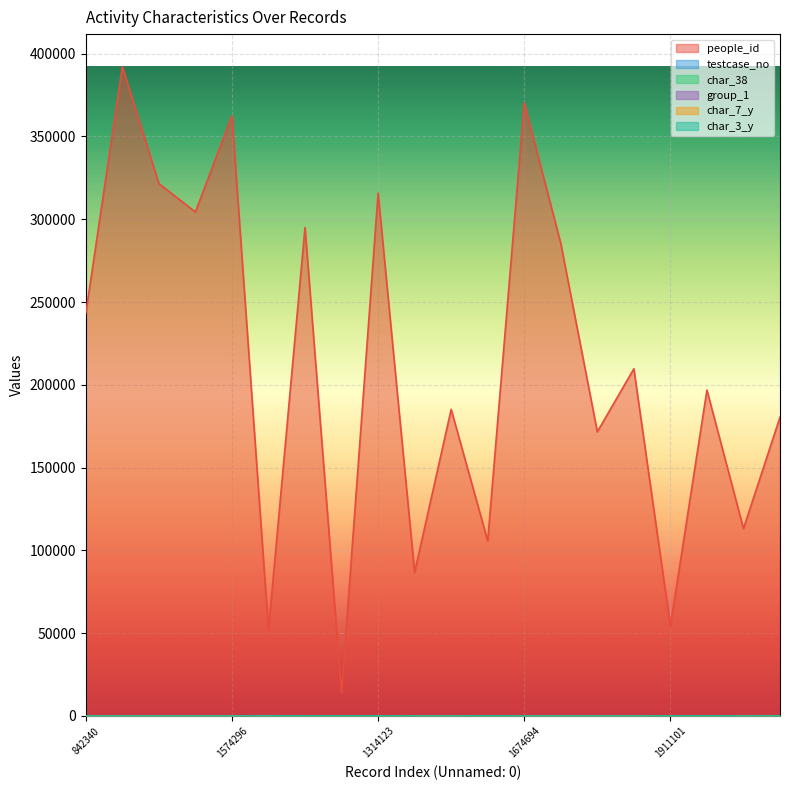

What is the sum of the testcase_no values at 1898621 and 1346322?

98